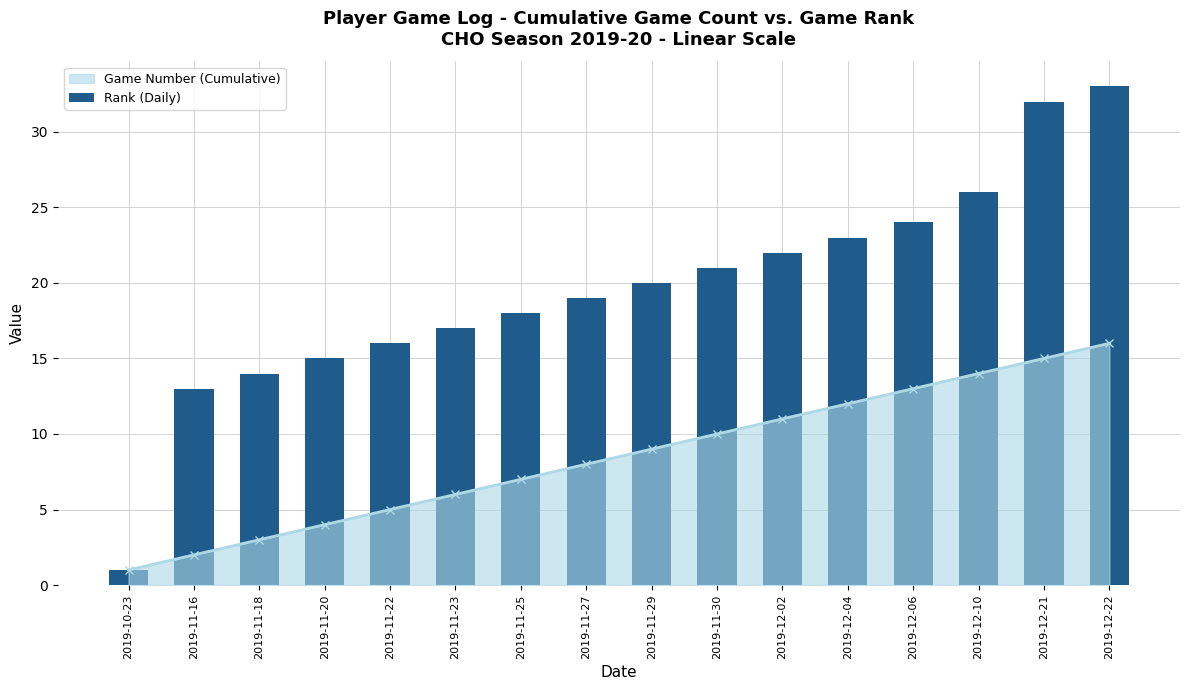

List the labels in order of value, smallest first.

2019-10-23, 2019-11-16, 2019-11-18, 2019-11-20, 2019-11-22, 2019-11-23, 2019-11-25, 2019-11-27, 2019-11-29, 2019-11-30, 2019-12-02, 2019-12-04, 2019-12-06, 2019-12-10, 2019-12-21, 2019-12-22